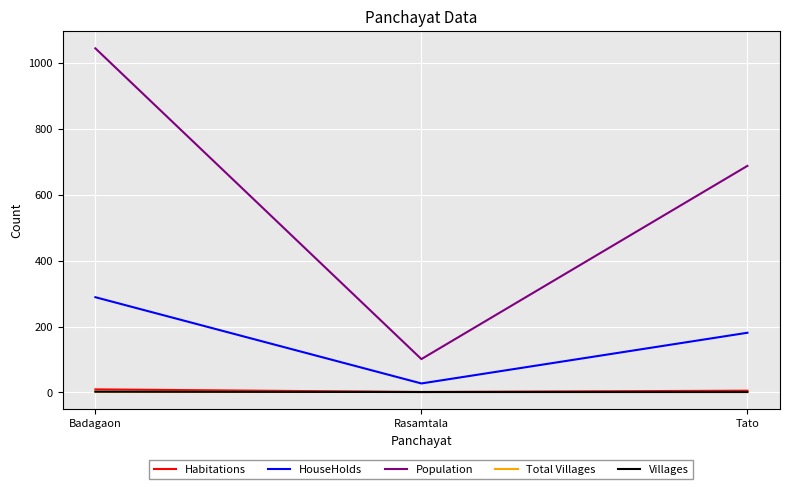

What is the sum of the Total Villages values at Tato and Rasamtala?

2